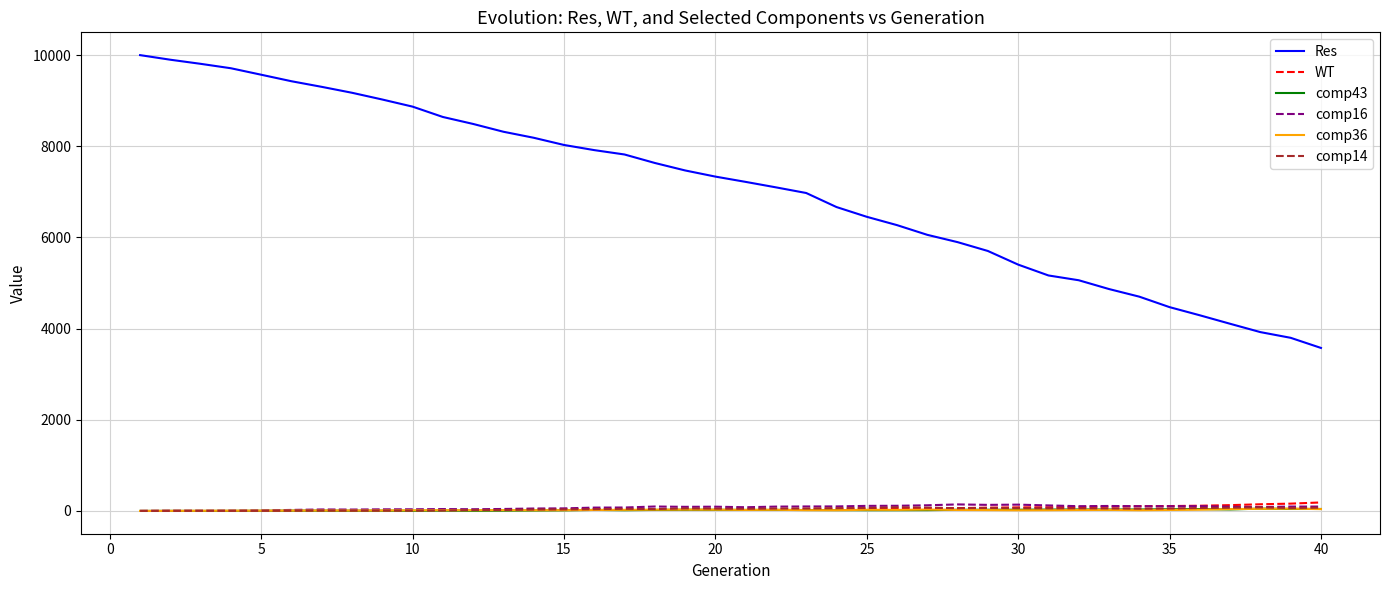

Which series has the largest total across all categories?

Res